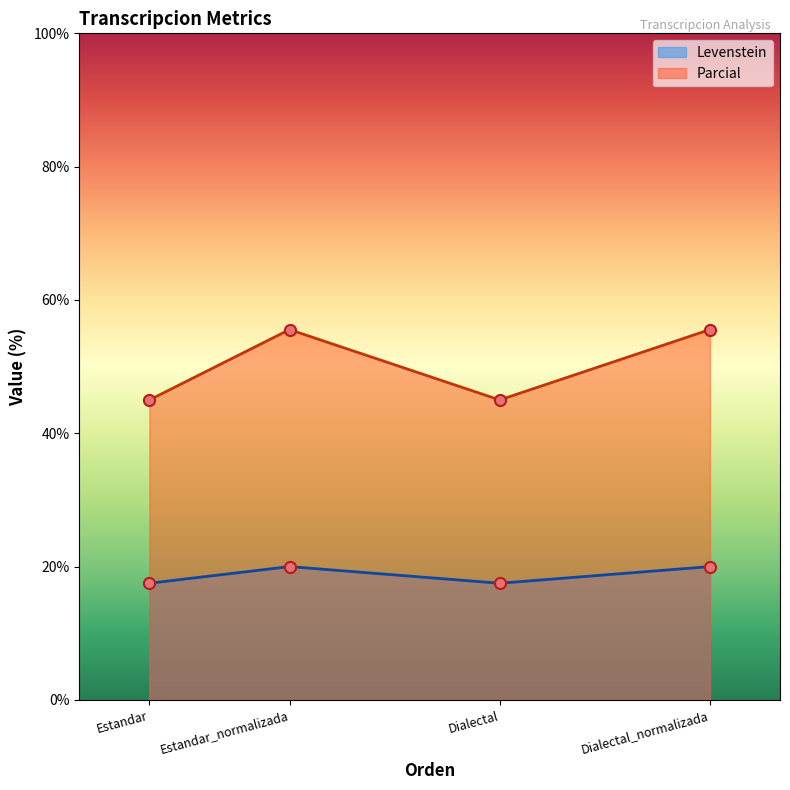

True or false: Levenstein and Parcial cross at least once.

False